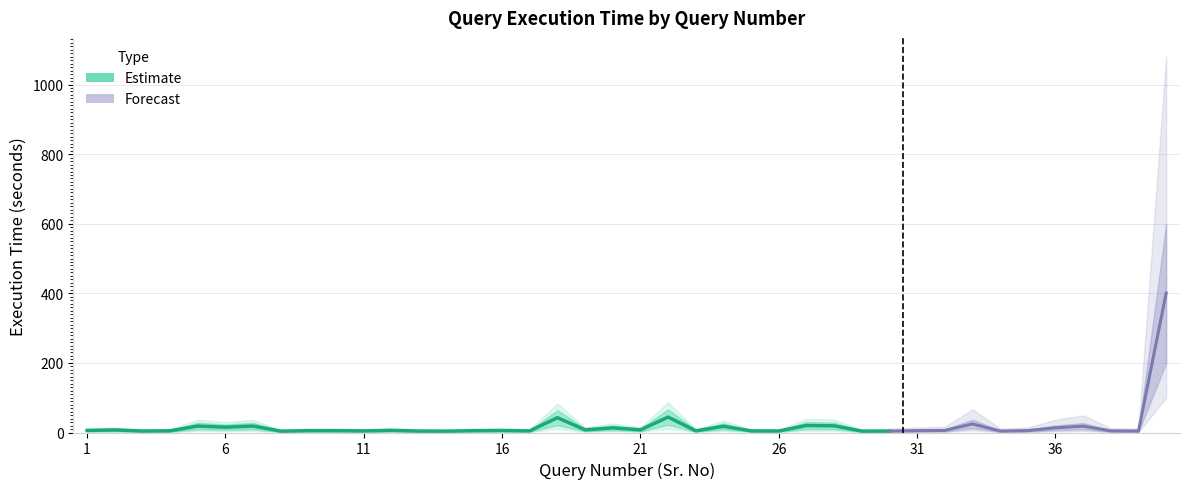

What is the greatest value displayed?

44.4